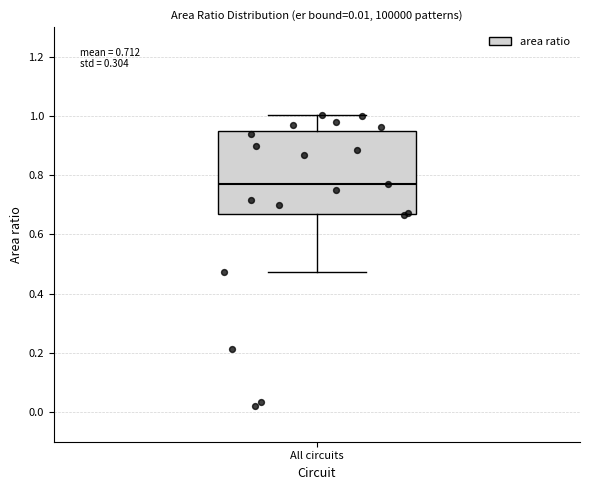

Read this box plot against the y-axis: the position of the median line, the range covered by the box, and the ends of both whiskers. The values are not printed on the chart, so give them approximately, as read against the axis.

median 0.78, box 0.66 to 0.96, whiskers 0.48 to 1.00